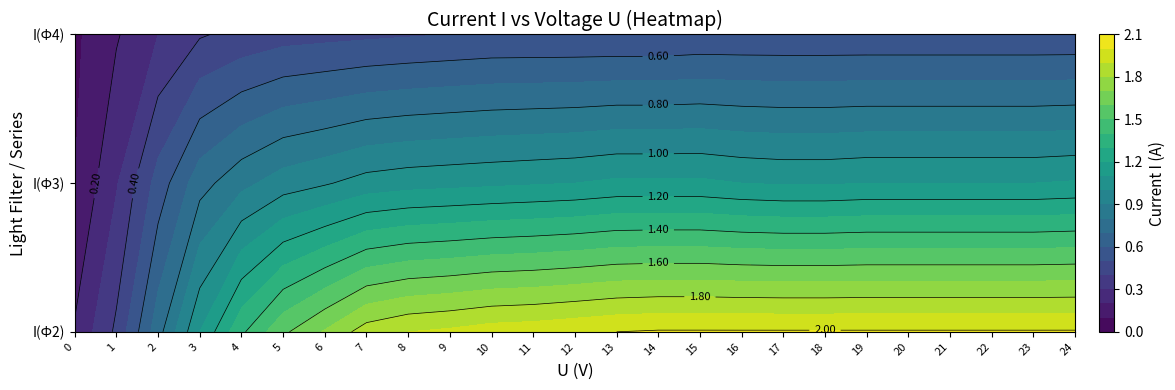

At how many categories does at least one series exceed 1?

22